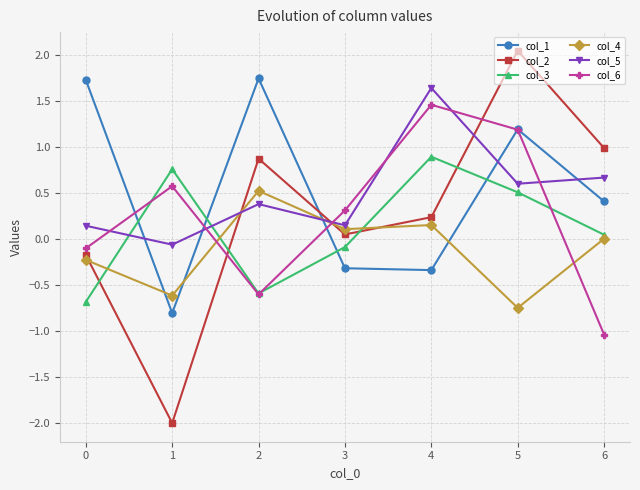

In col_5, how many points are higher than both neighbors (excluding endpoints)?

2